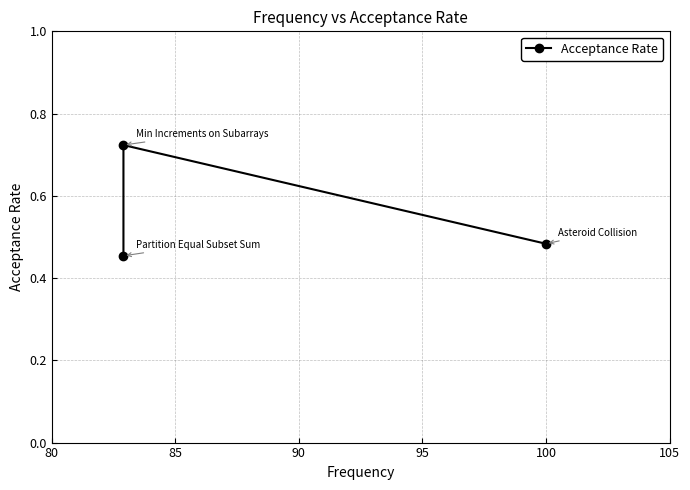

The chart shows a value of 0.7 at 85. True or false?

True